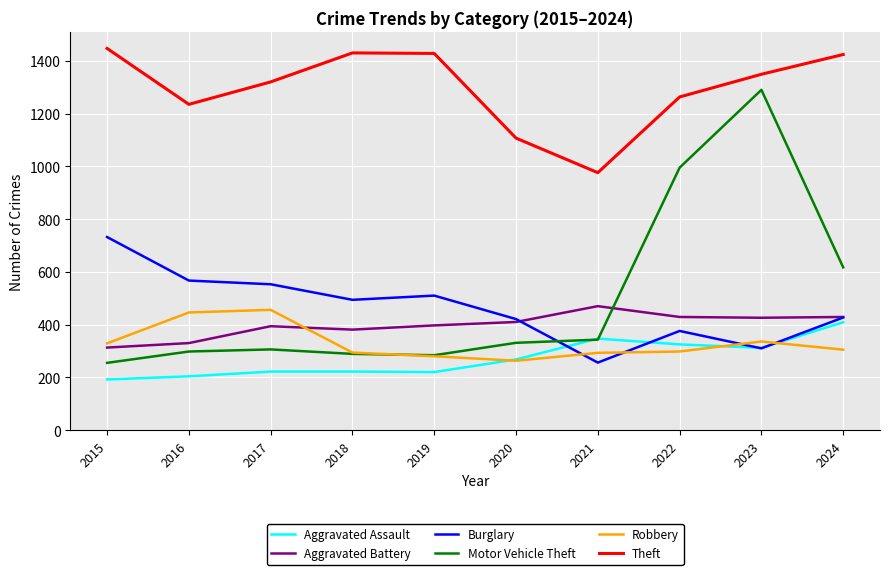

At which label does Robbery first exceed 305?

2015